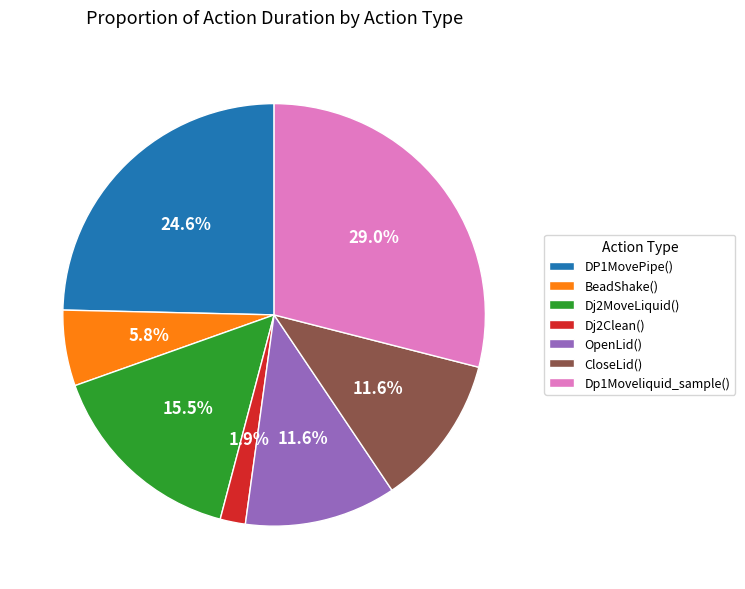

Does any single category account for the majority?

No